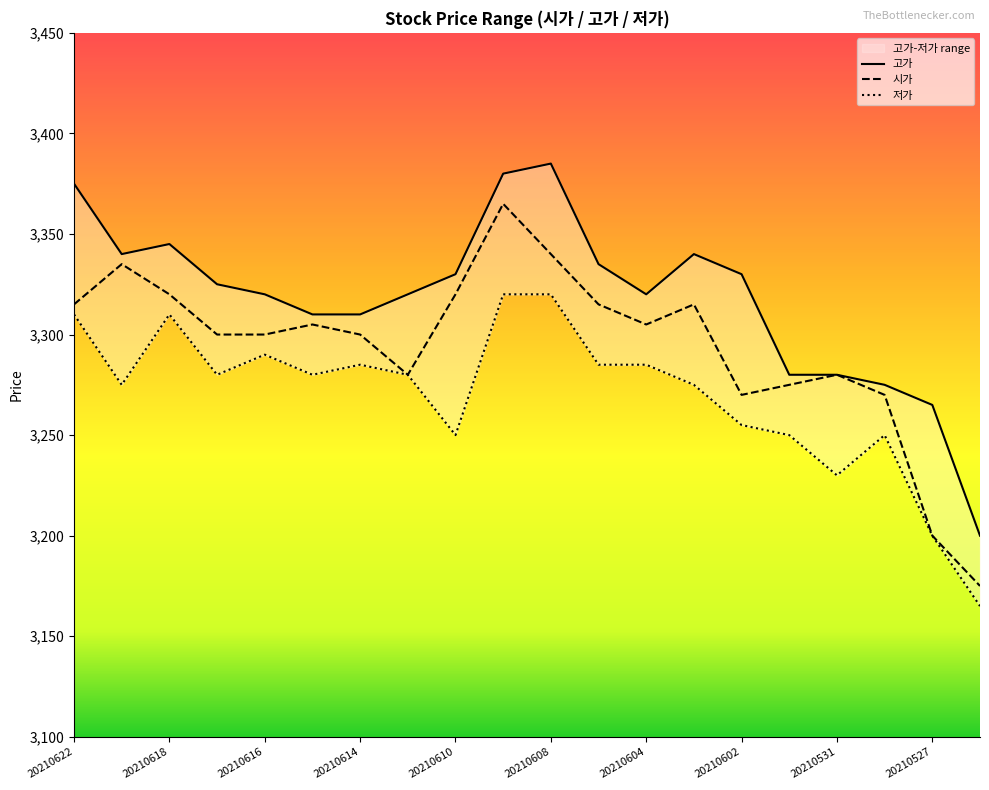

At 20210616, list the series in order from smallest to largest.

저가, 시가, 고가